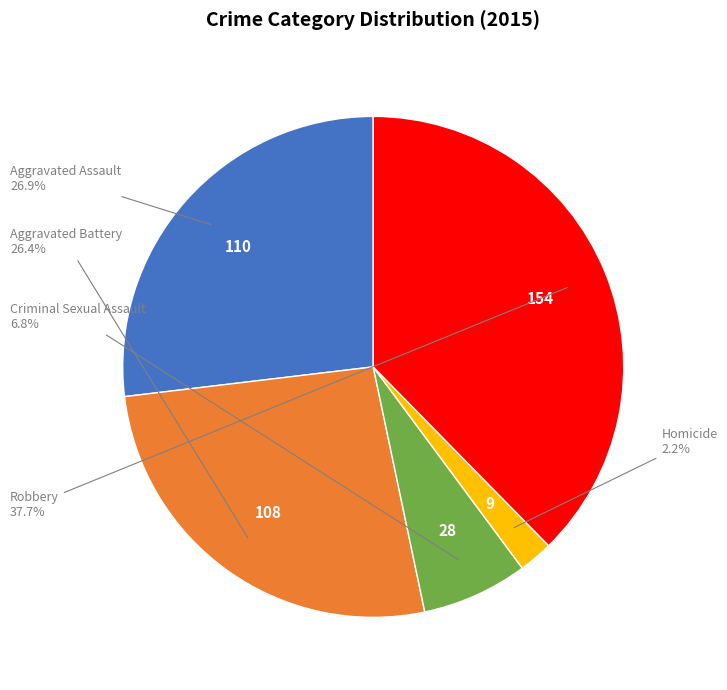

Is there a majority slice in this chart?

No